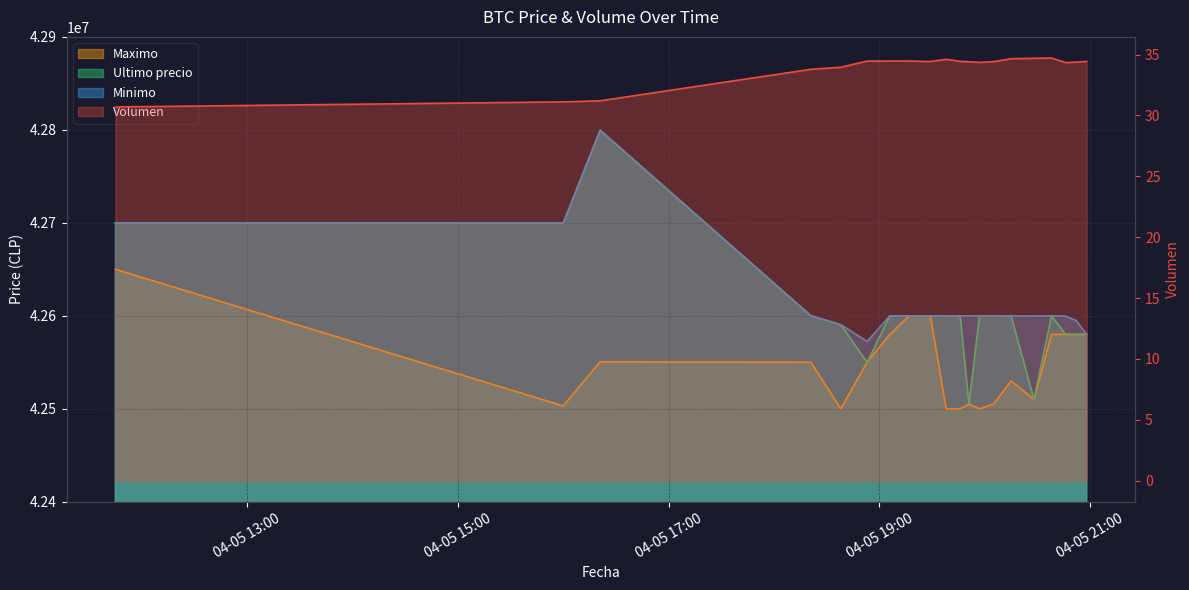

What is the difference between the Minimo values at 2021-04-05 20:46 and 2021-04-05 18:38?

9136.0